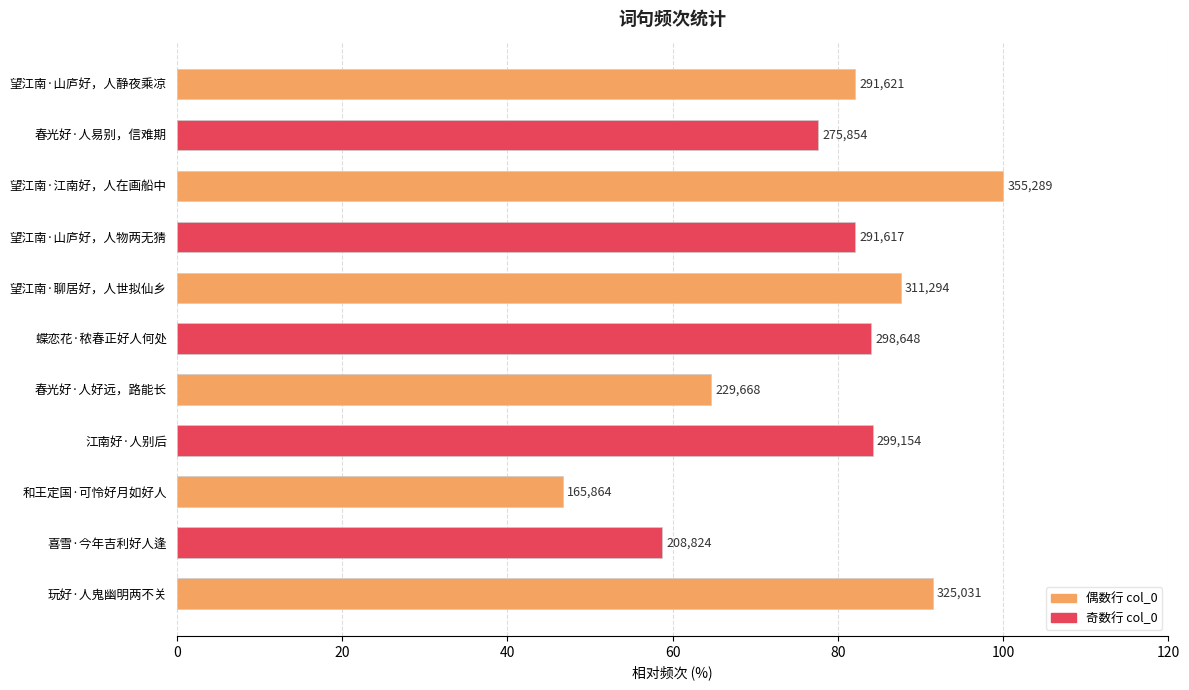

How many bars are there in total?

11